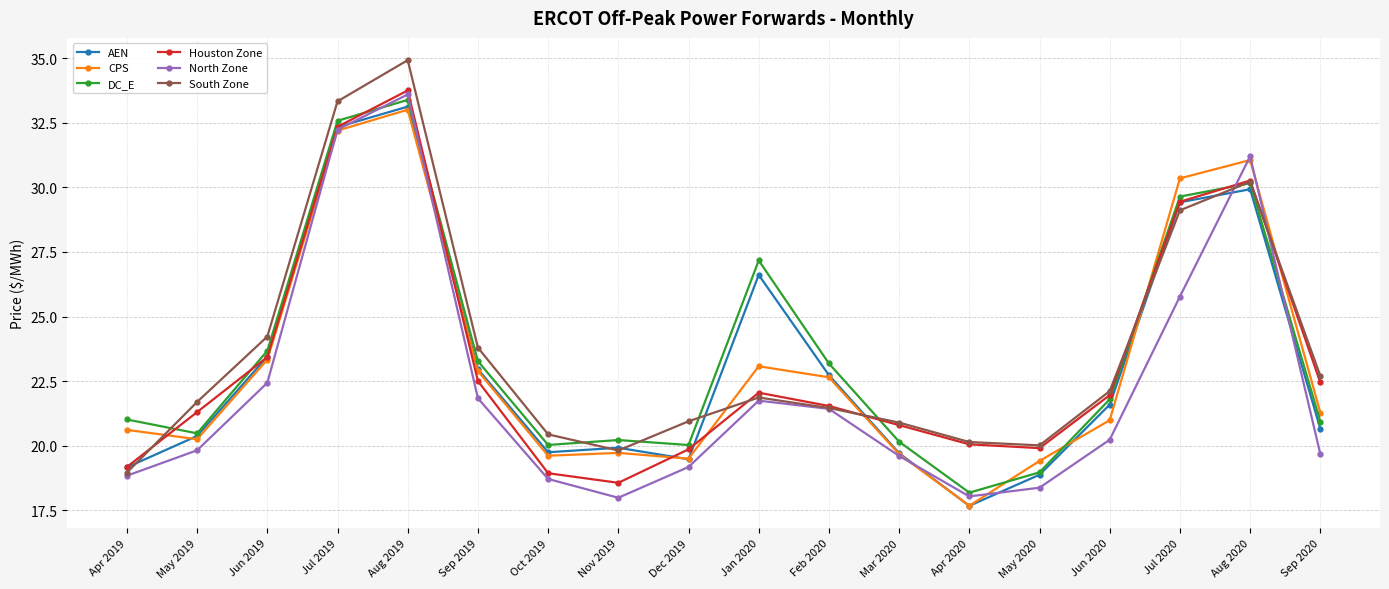

Where is DC_E nearest to the value 25?

Jun 2019